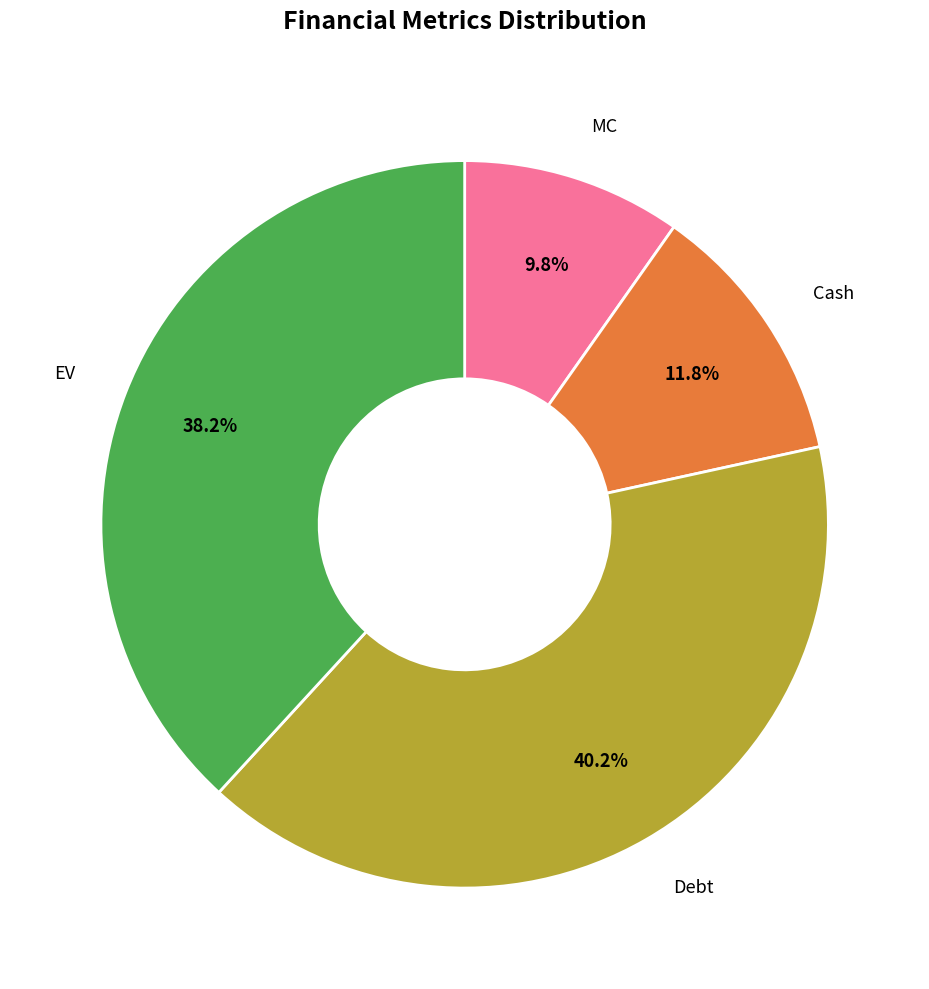

True or false: Cash accounts for 12% of the total.

True